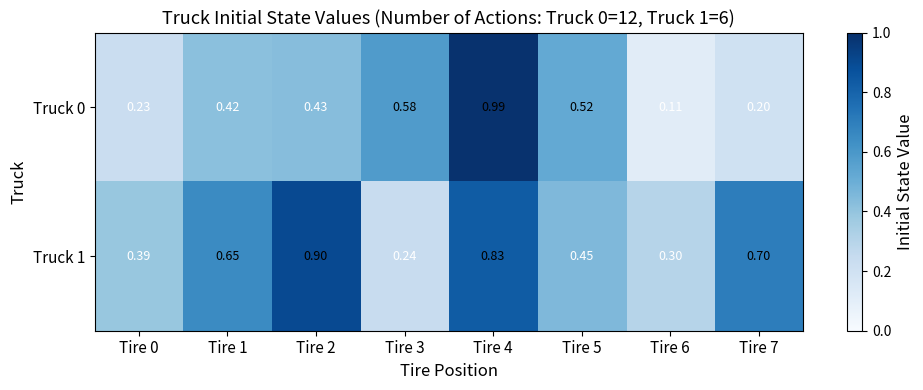

What is the difference between the highest and lowest values at Tire 2?

0.5